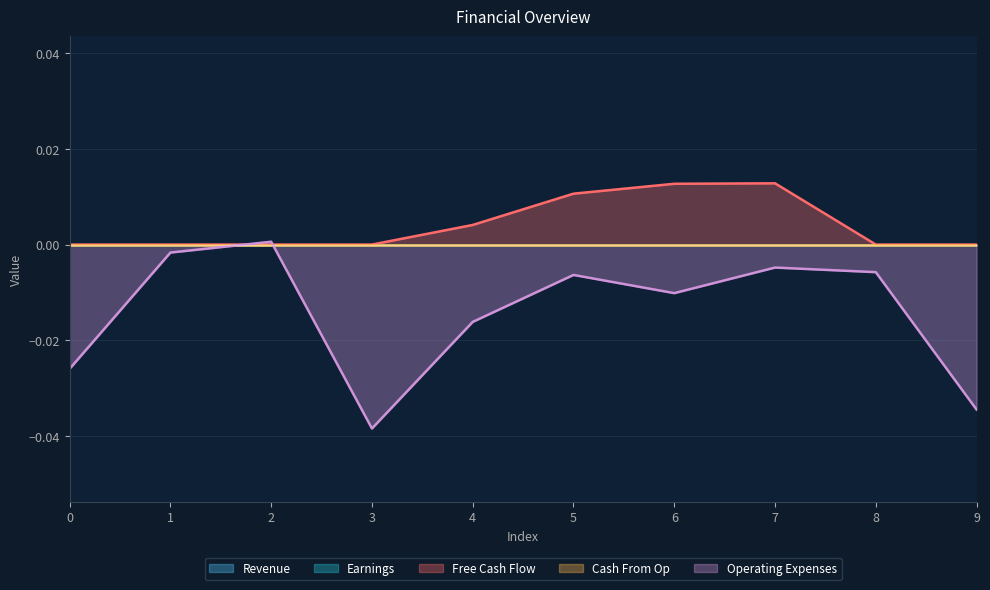

At which label does Operating Expenses reach its peak?

2